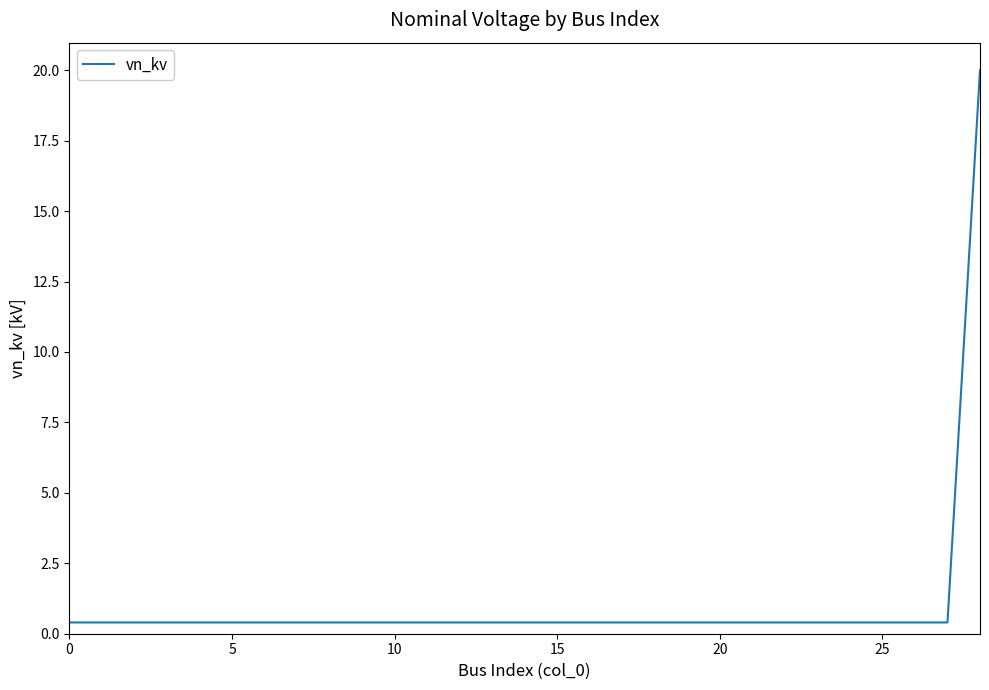

Reading left to right, what are all the values shown in this chart?

0.4	0.4	0.4	0.4	0.4	0.4	0.4	0.4	0.4	0.4	0.4	0.4	0.4	0.4	0.4	0.4	0.4	0.4	0.4	0.4	0.4	0.4	0.4	0.4	0.4	0.4	0.4	0.4	20.0